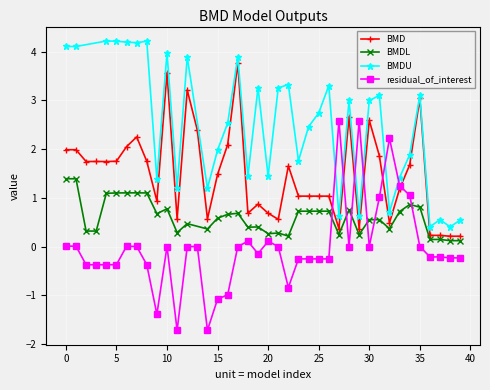

How many data points in BMD are above 1?

26